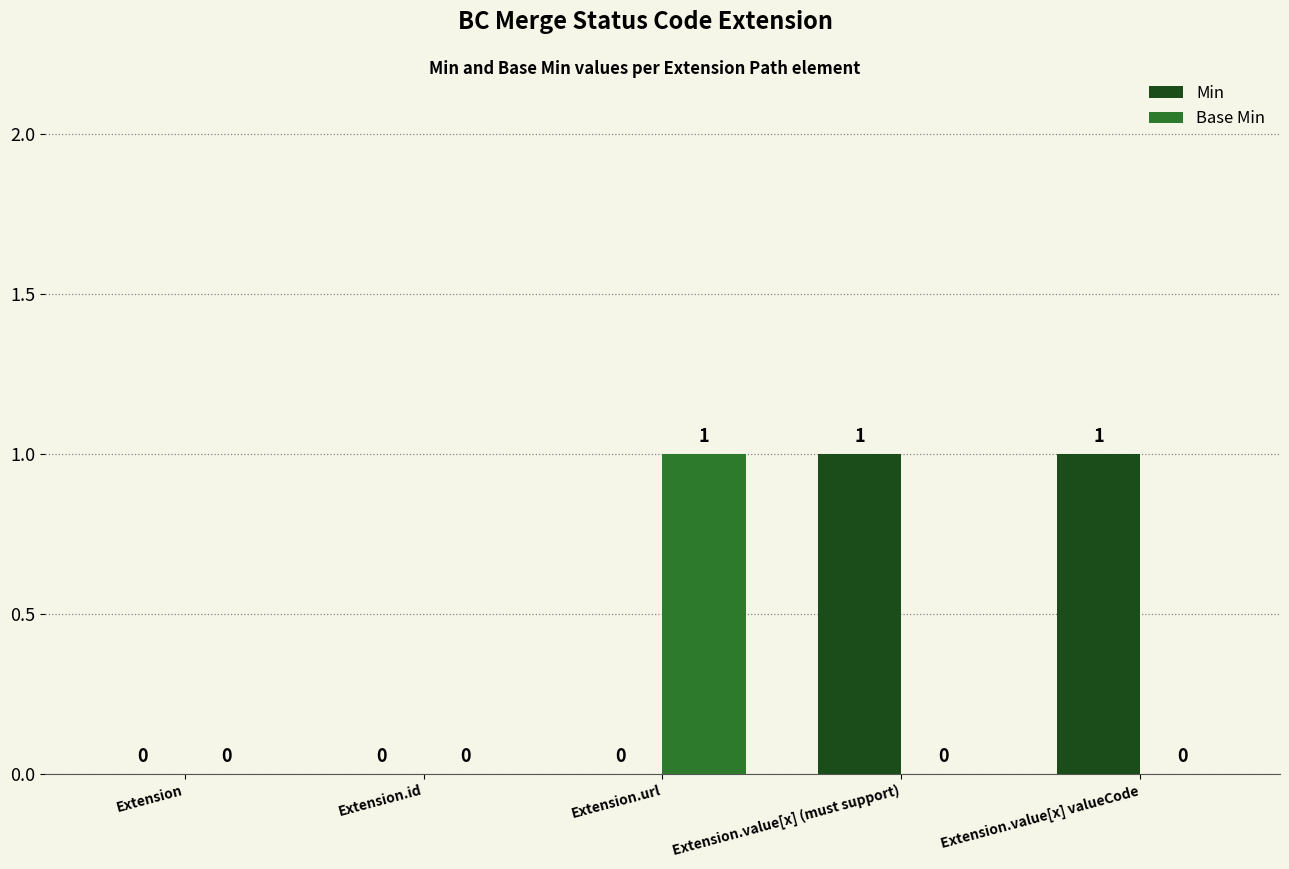

Reading right to left, list all the values displayed in this chart.

Min: Extension.value[x] valueCode=1	Extension.value[x] (must support)=1	Extension.url=0	Extension.id=0	Extension=0
Base Min: Extension.value[x] valueCode=0	Extension.value[x] (must support)=0	Extension.url=1	Extension.id=0	Extension=0